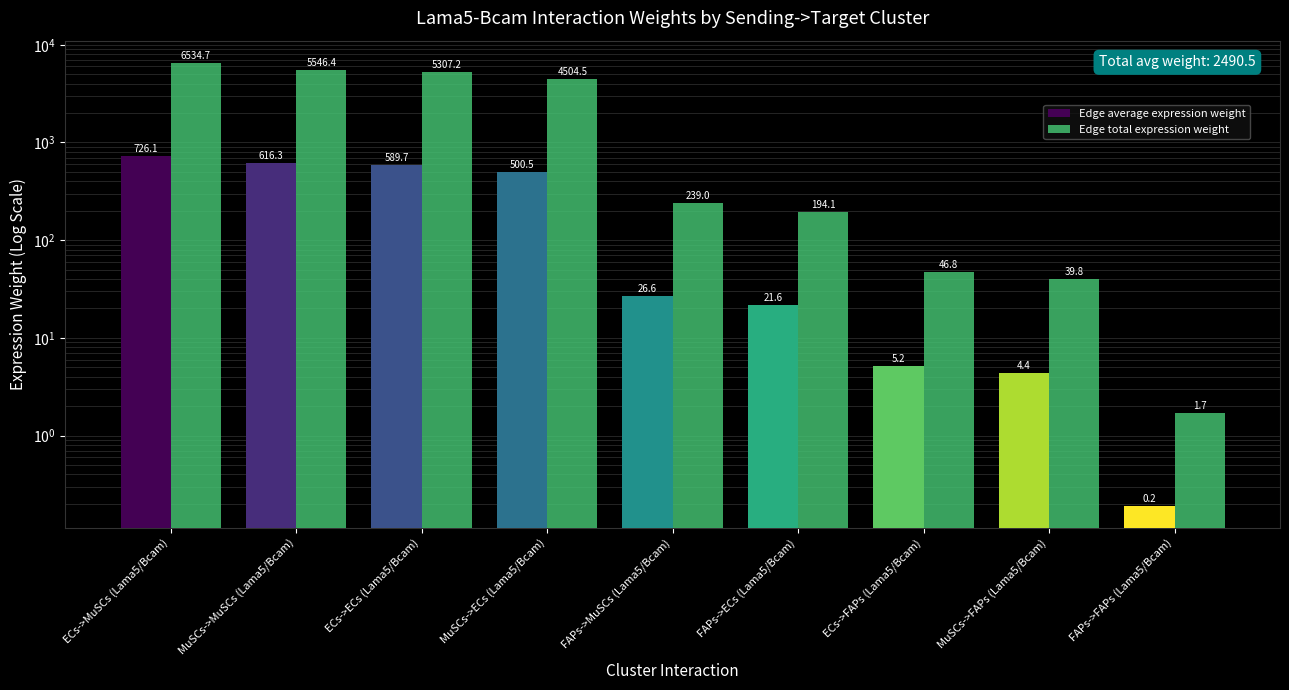

Reading right to left, what are all the values shown in this chart?

Edge average expression weight: 0.2	4.4	5.2	21.6	26.6	500.5	589.7	616.3	726.1
Edge total expression weight: 1.7	39.8	46.8	194.1	239.0	4504.5	5307.2	5546.4	6534.7